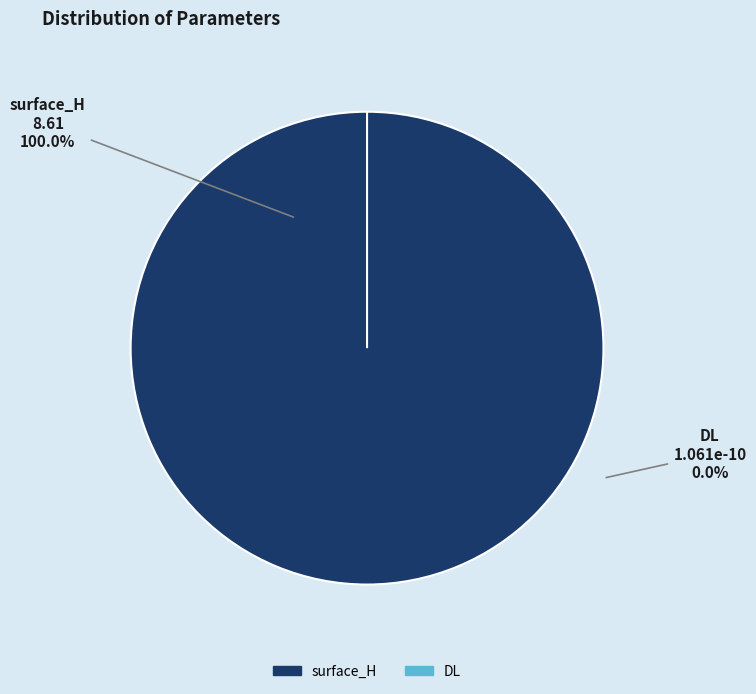

How many slices are in this pie chart?

2